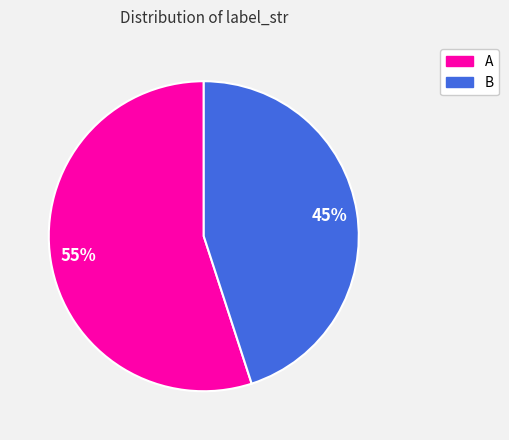

True or false: A accounts for 61% of the total.

False